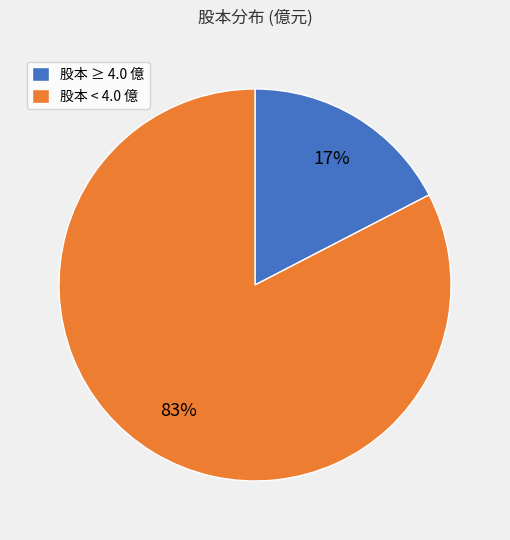

Is there a majority slice in this chart?

Yes